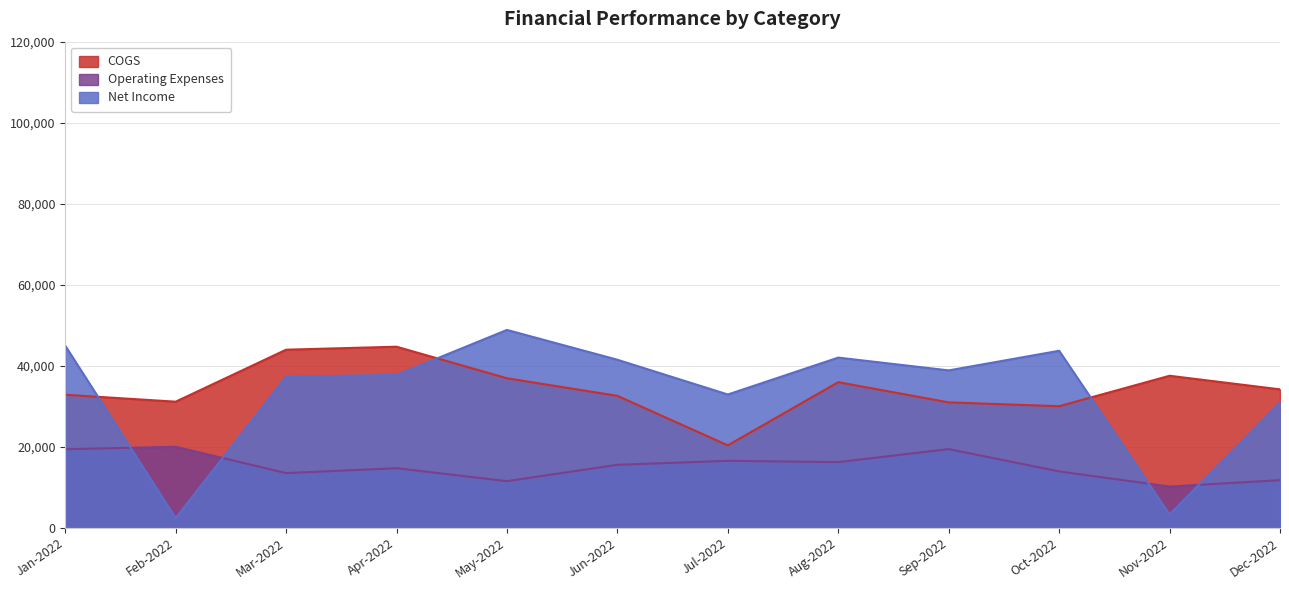

What is the total value across all series at Apr-2022?

96988